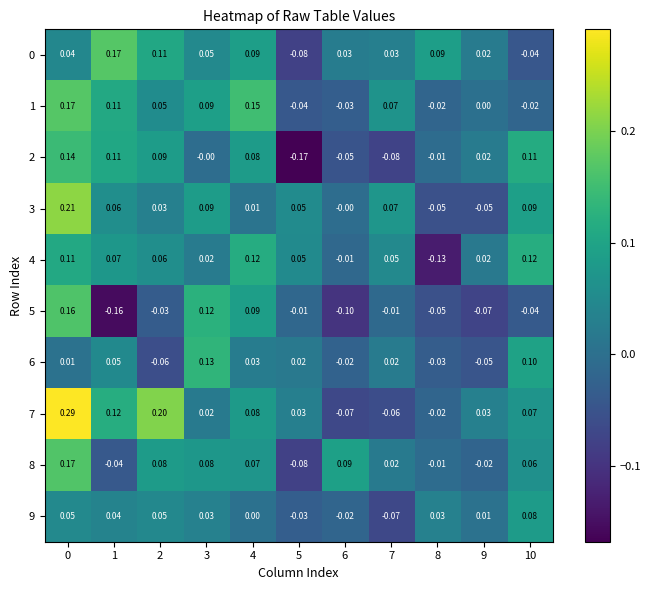

Is the value of 3 at 2 greater than the value of 8 at 4?

No